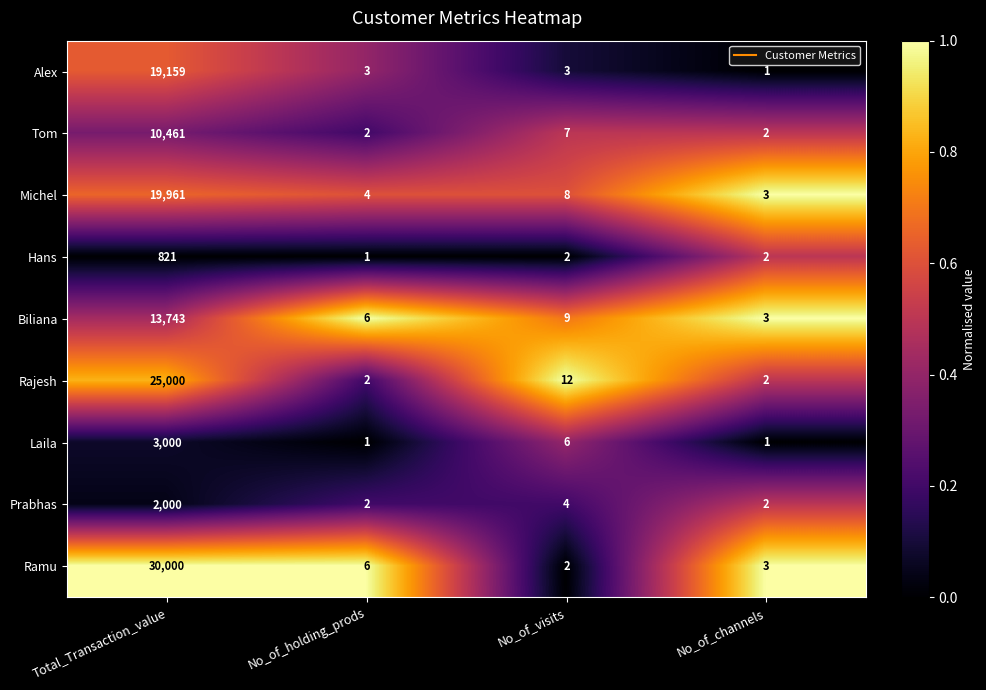

At Total_Transaction_value, list the series in order from smallest to largest.

Hans, Prabhas, Laila, Tom, Biliana, Alex, Michel, Rajesh, Ramu